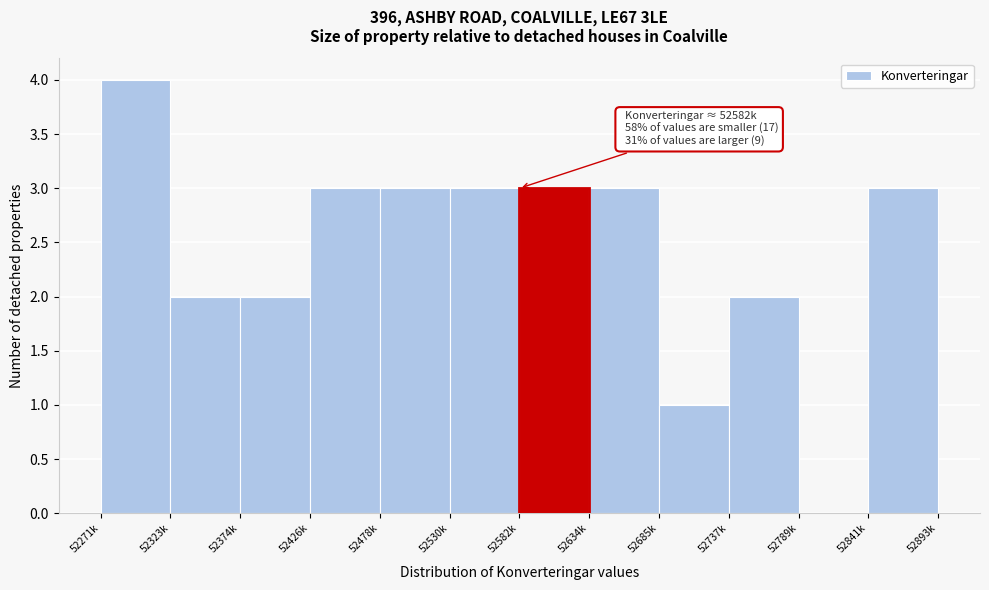

Reading left to right, list all the values displayed in this chart.

52271k=4	52323k=2	52374k=2	52426k=3	52478k=3	52530k=3	52582k=3	52634k=3	52685k=1	52737k=2	52789k=0	52841k=3